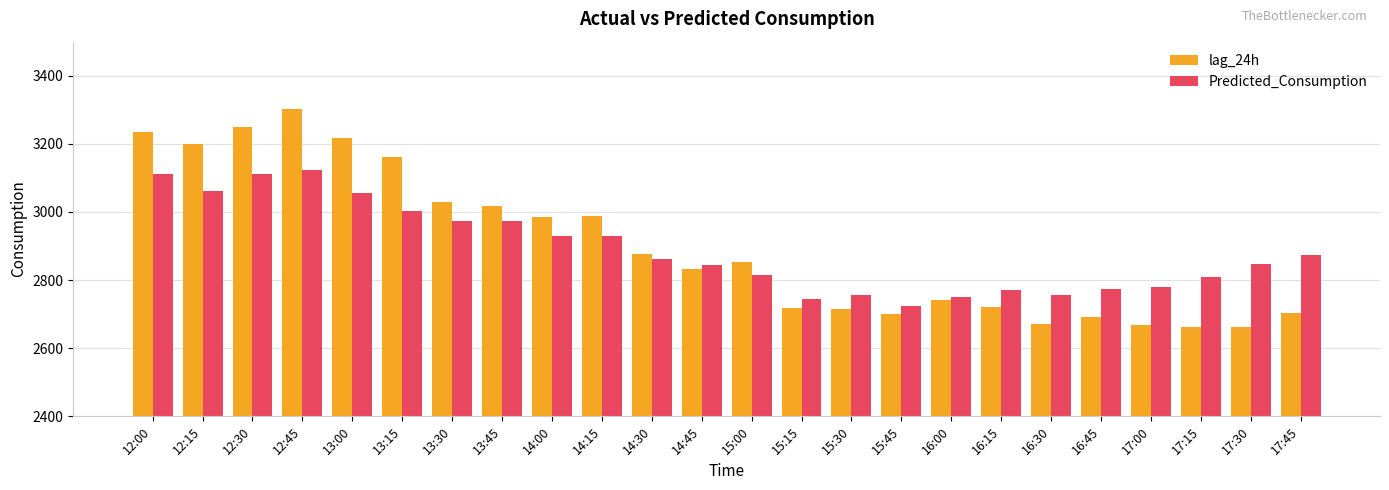

Which series has the largest range (max minus min)?

lag_24h